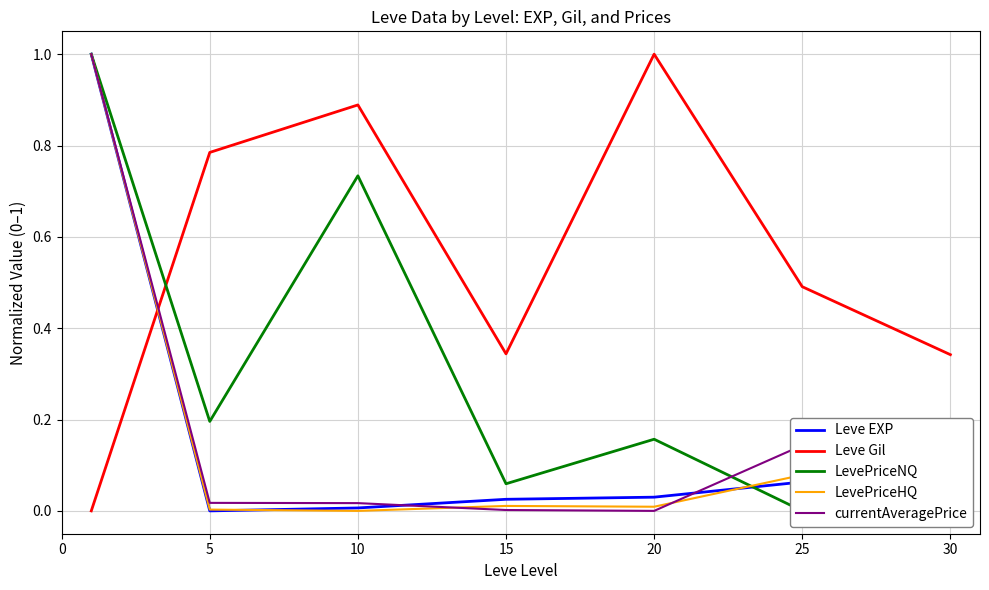

The value of Leve EXP at 10 is 0.0. True or false?

True